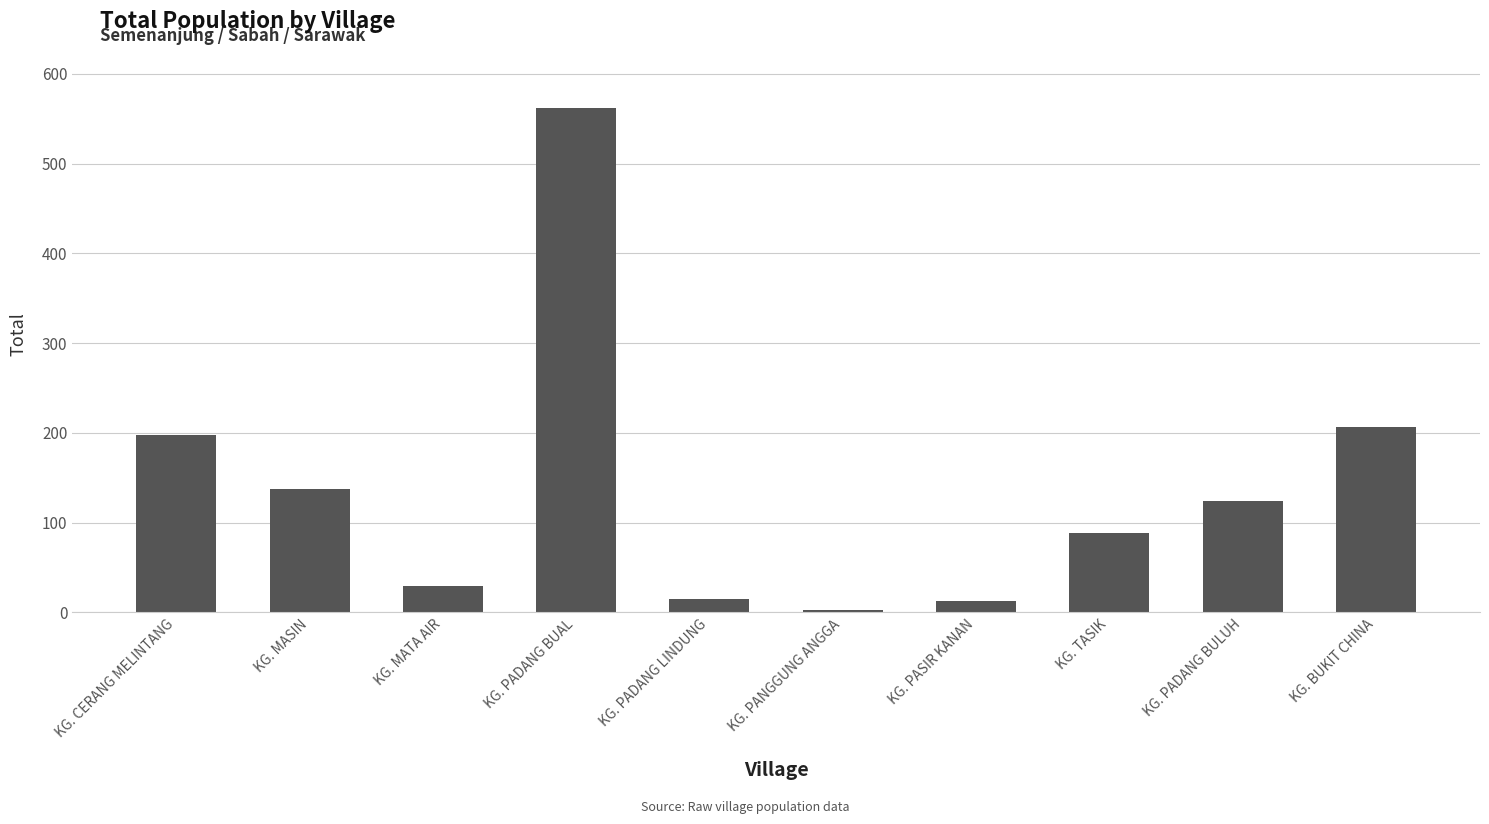

At which label does the data first exceed 124?

KG. CERANG MELINTANG